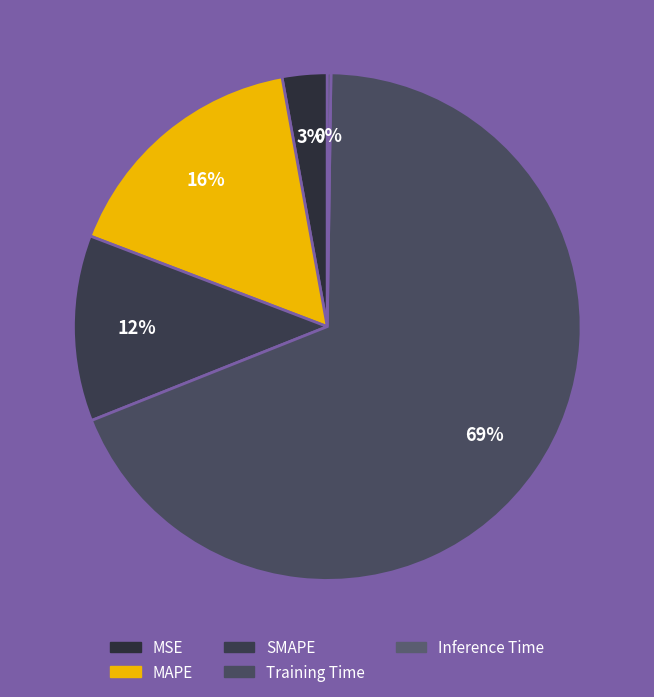

How many segments does this pie chart have?

5